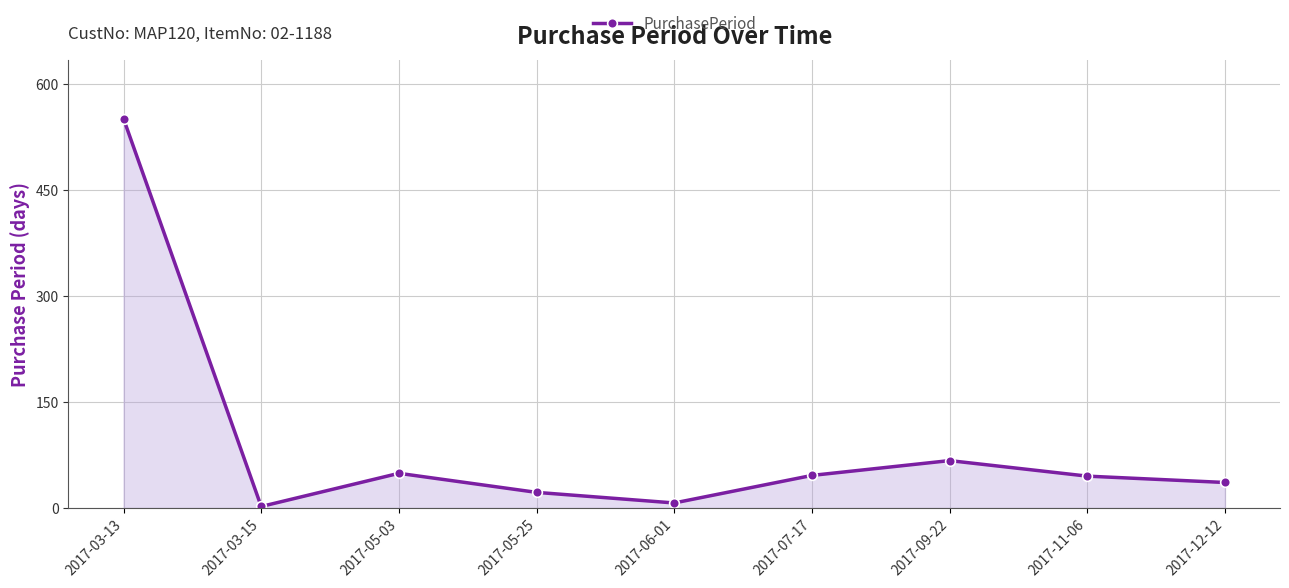

The chart shows a value of 11 at 2017-07-17. True or false?

False